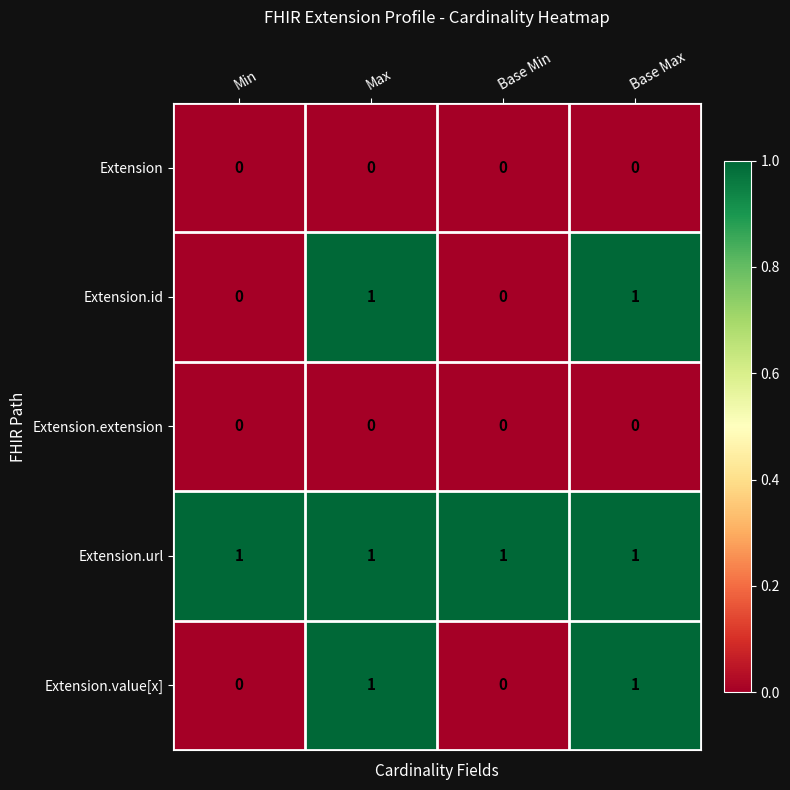

Count the number of data series in this chart.

5